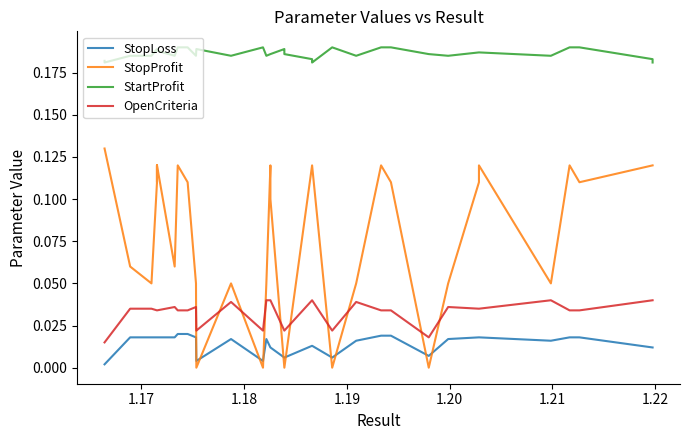

Does the chart have visible grid lines?

No